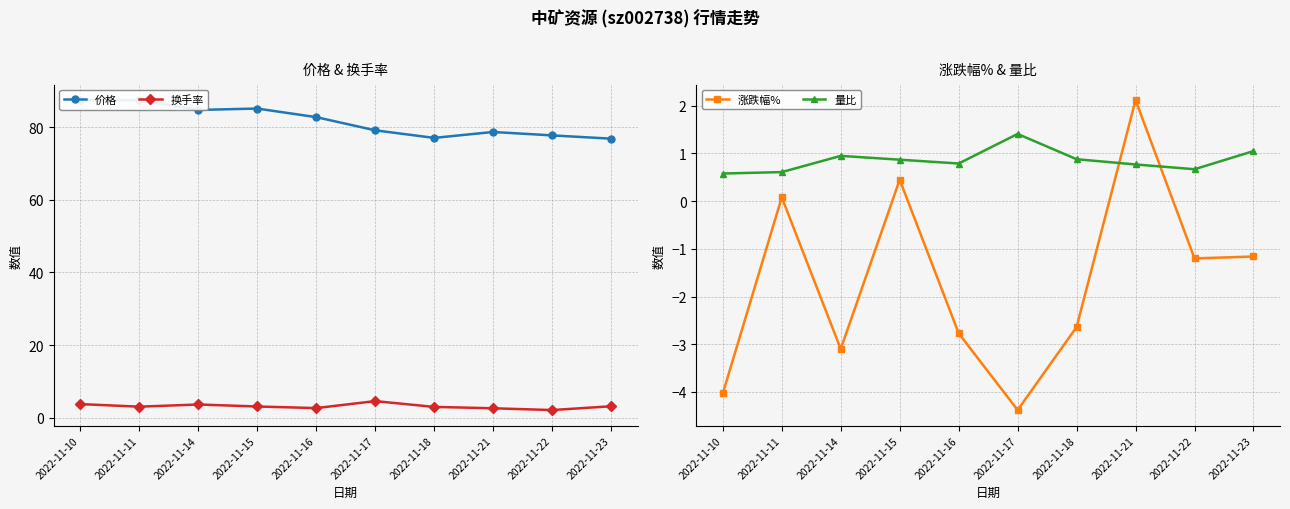

Where is 量比 nearest to the value 0?

2022-11-10